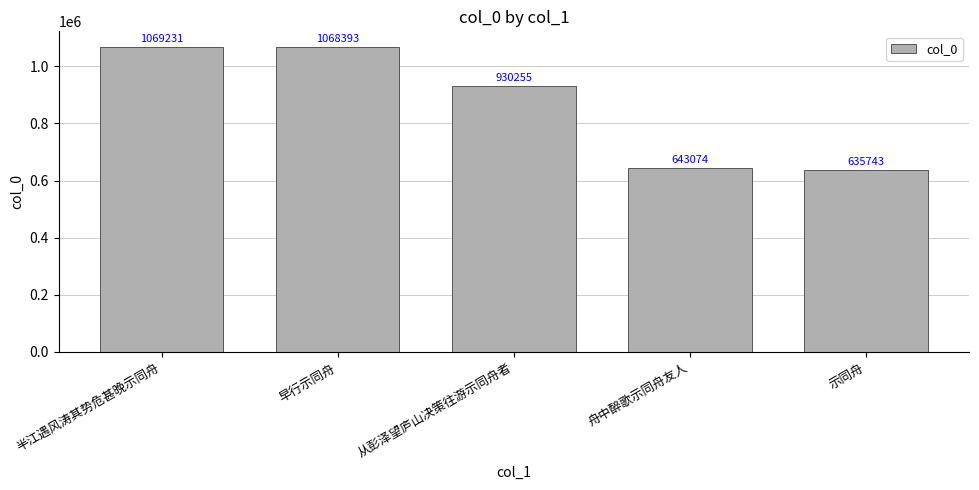

What is the smallest value displayed?

635743